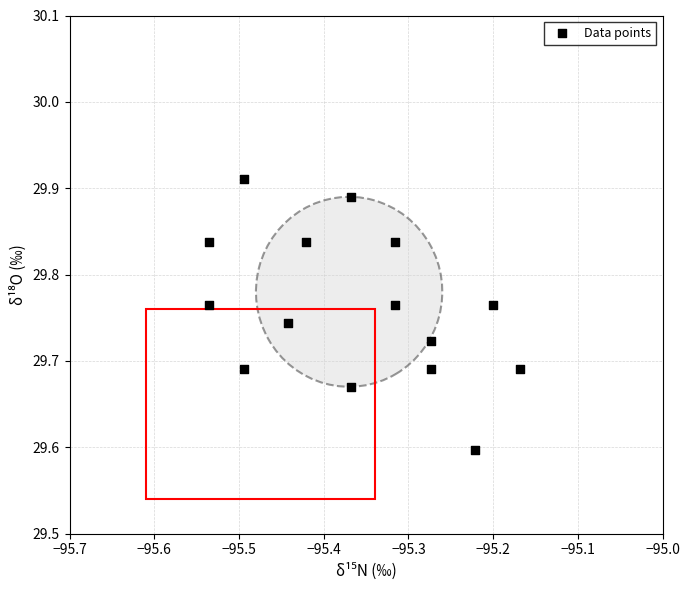

What Y value in the scatter plot is closest to 29?

29.6